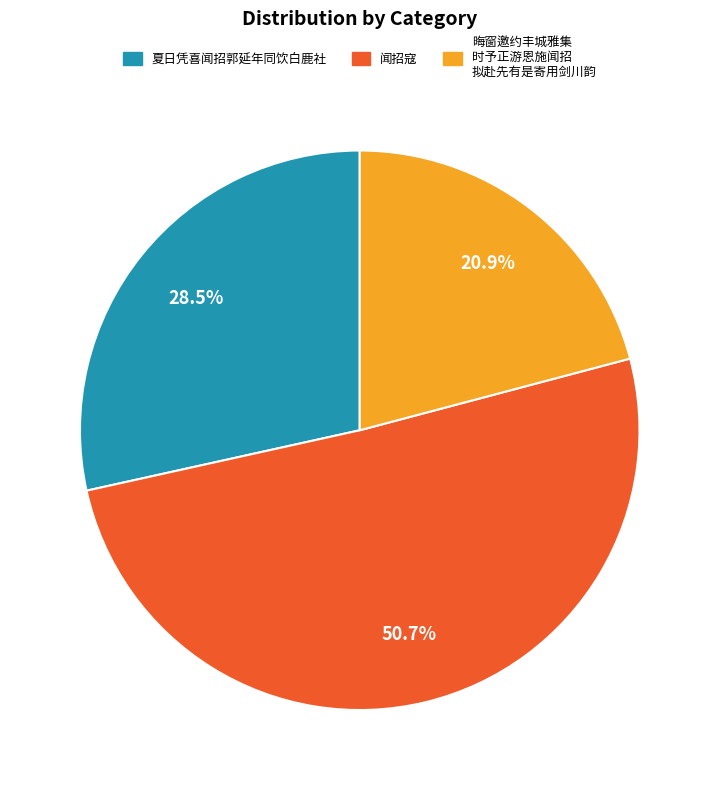

How many slices are in this pie chart?

3